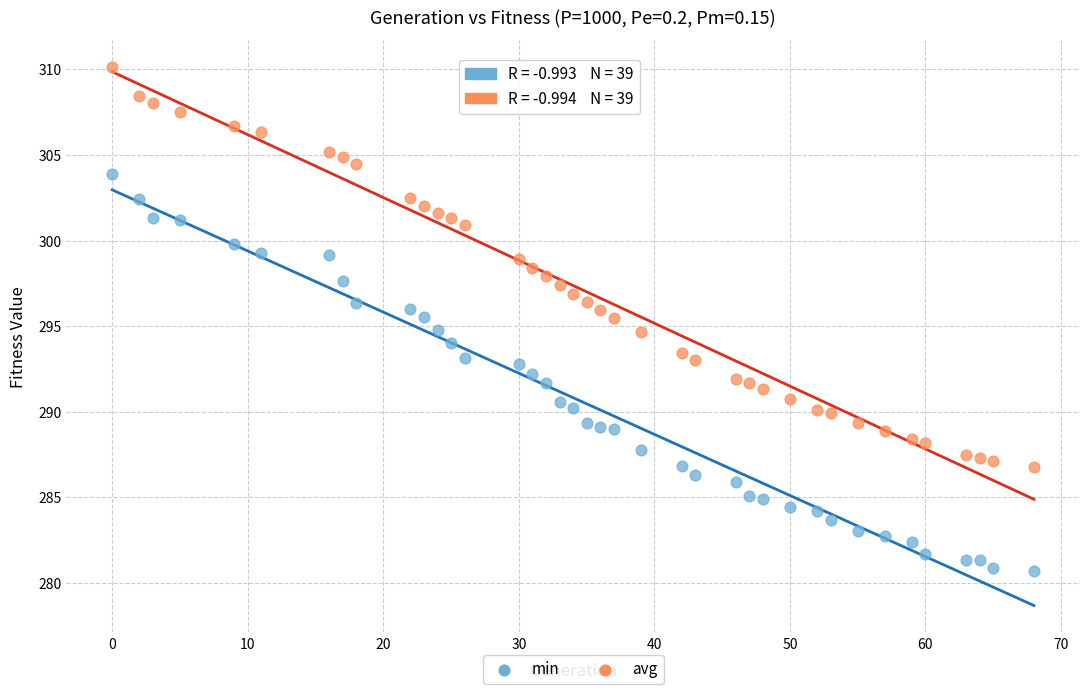

Which series has the widest spread of Y values?

avg